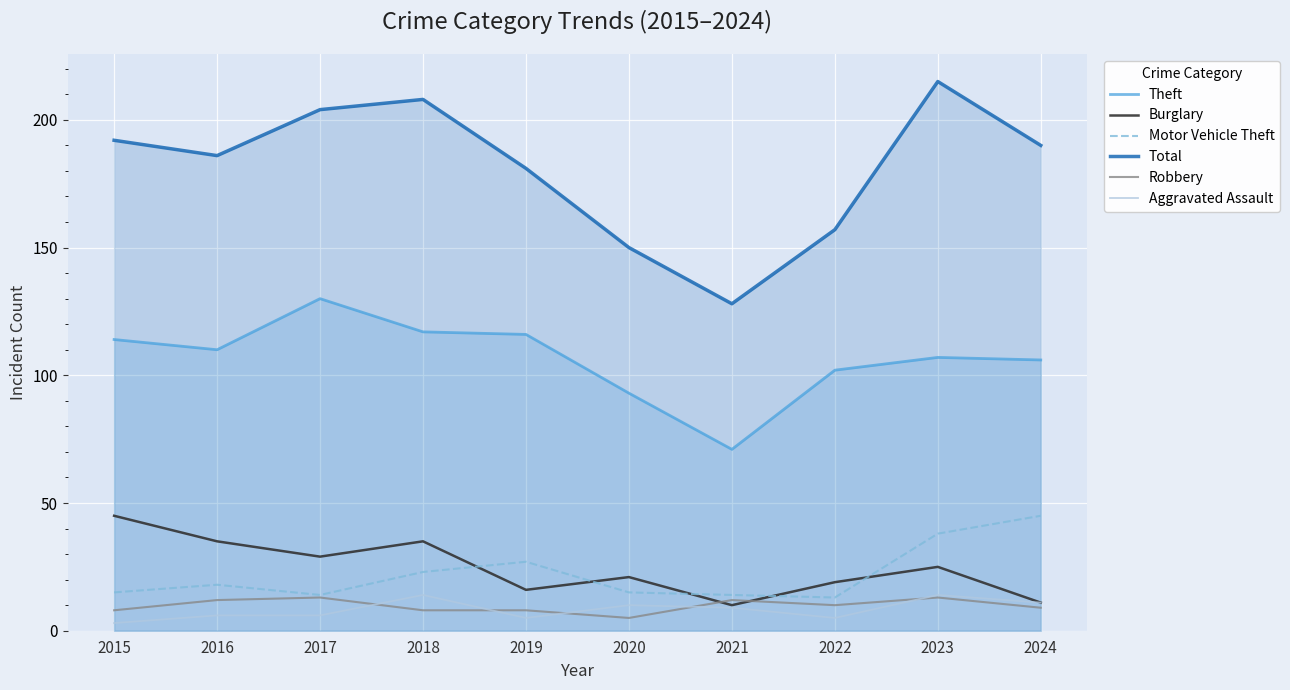

What is the value of the Robbery point at the 6th from the left?

5